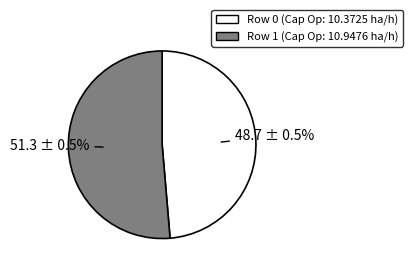

Between Row 1 and Row 0, which is larger?

Row 1